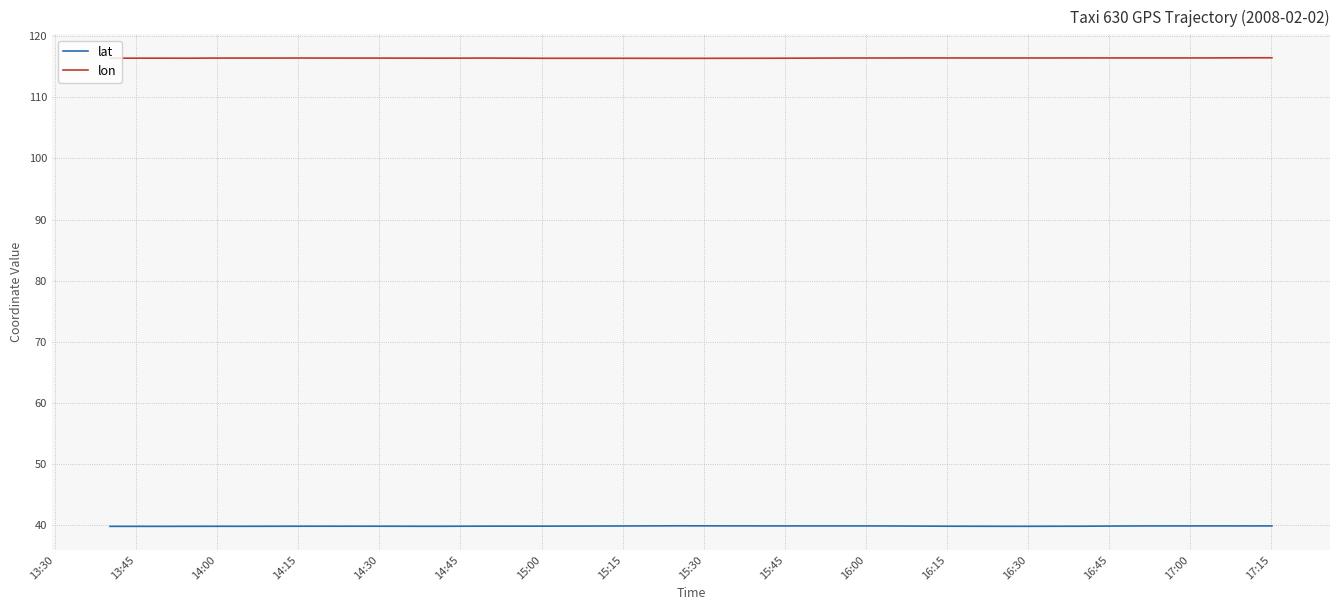

True or false: lon and lat cross at least once.

False